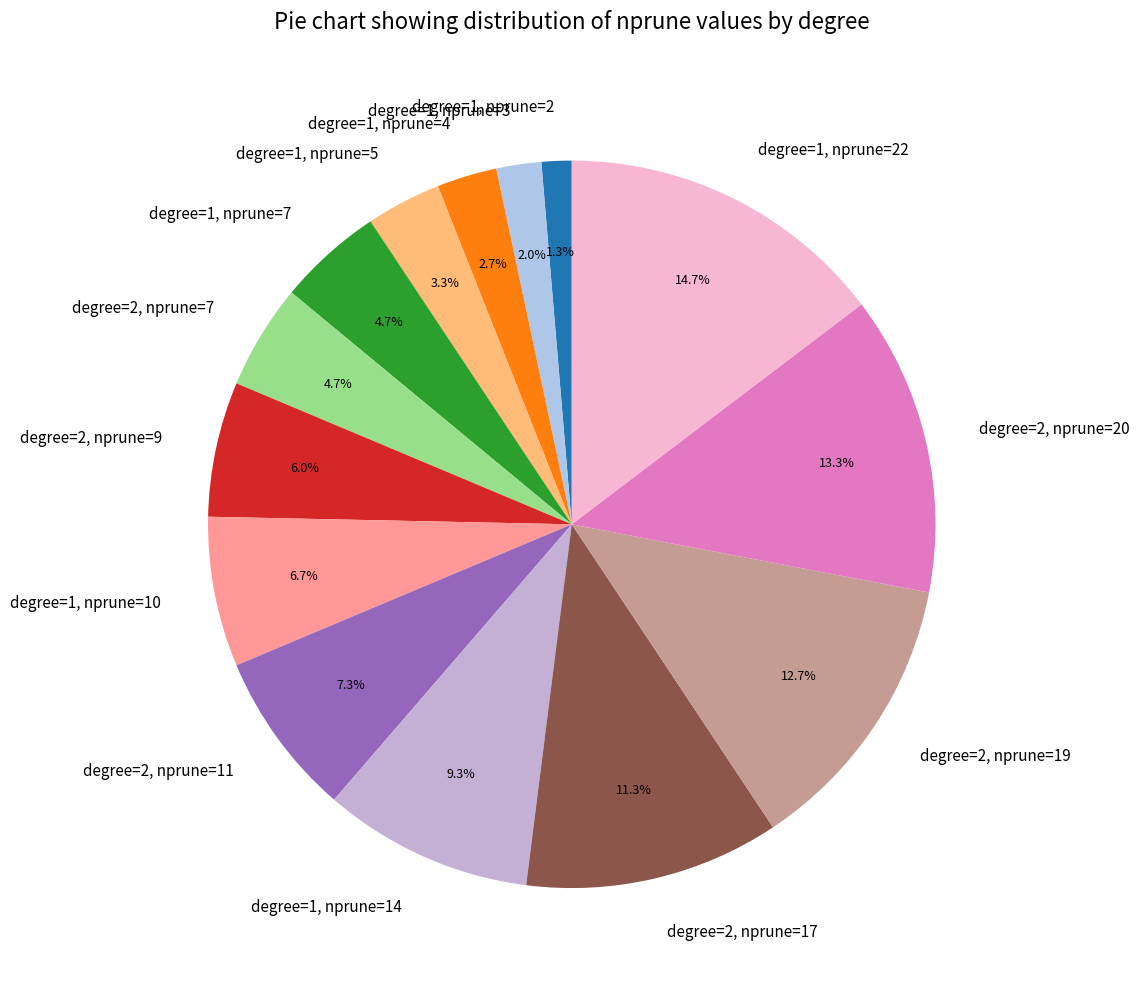

What is the smallest slice in the pie chart?

degree=1, nprune=2